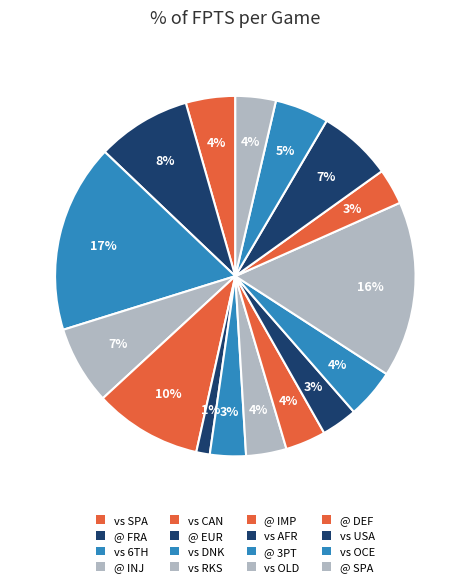

Is there a majority slice in this chart?

No